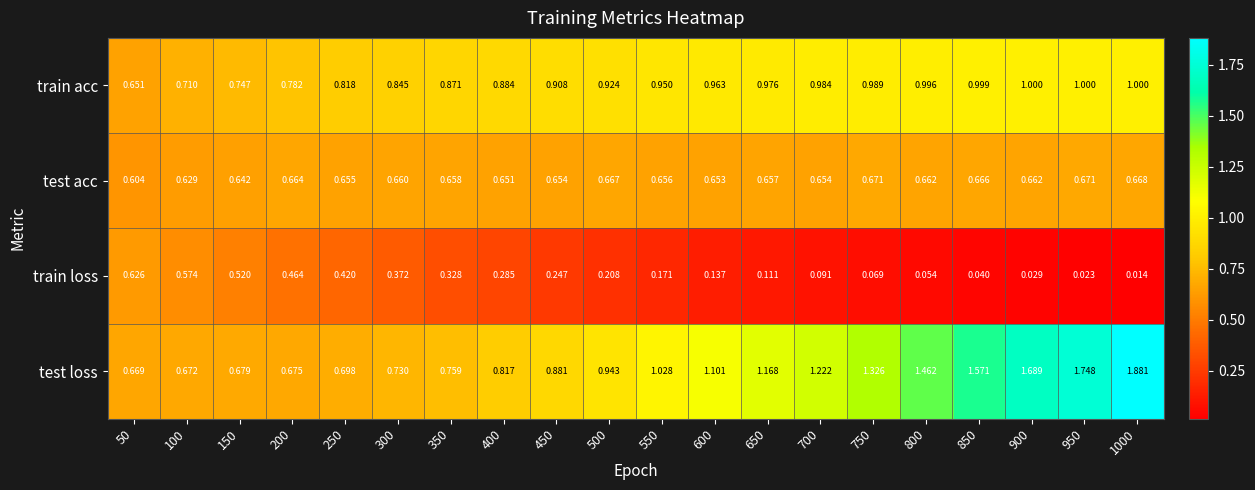

At how many categories does at least one series exceed 0?

20